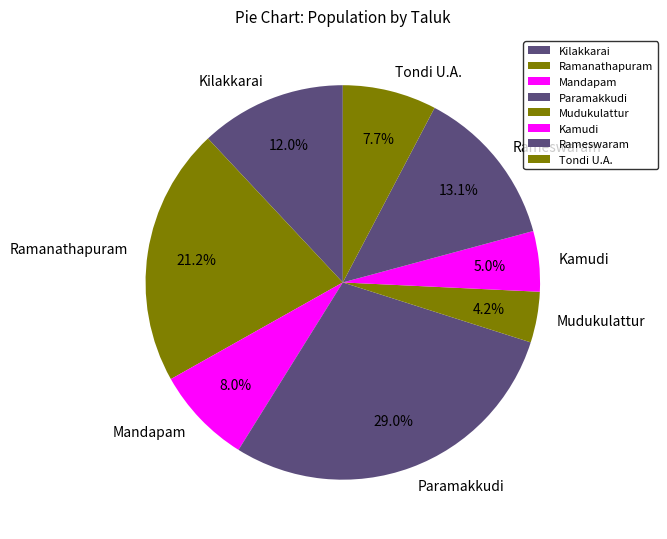

To the nearest percent, what percentage of the pie is Kamudi?

5%